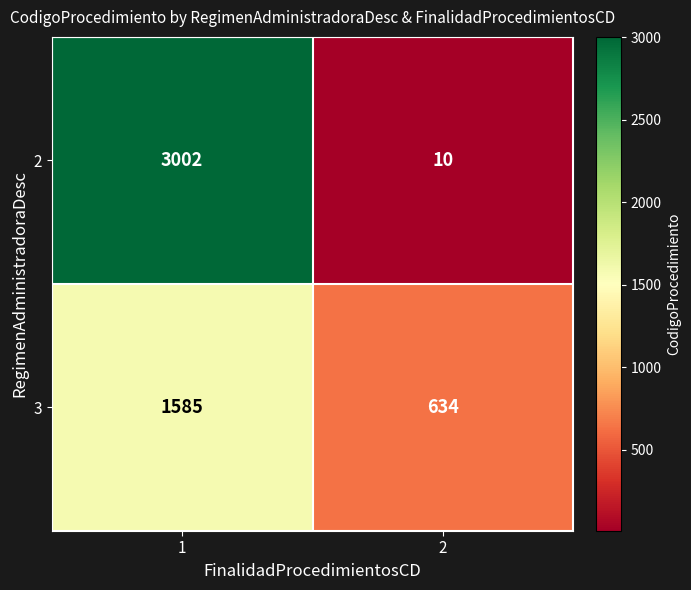

What is the total value across all series at 2?

644